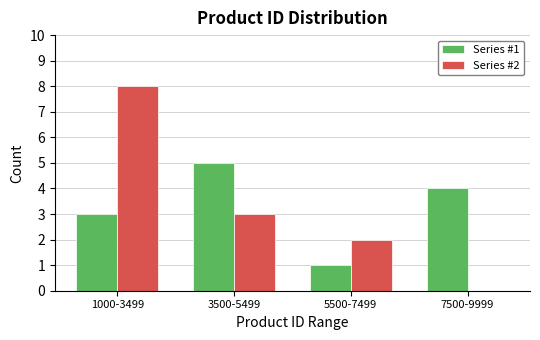

Reading right to left, what are all the values shown in this chart?

Series #1: 7500-9999=4	5500-7499=1	3500-5499=5	1000-3499=3
Series #2: 7500-9999=0	5500-7499=2	3500-5499=3	1000-3499=8